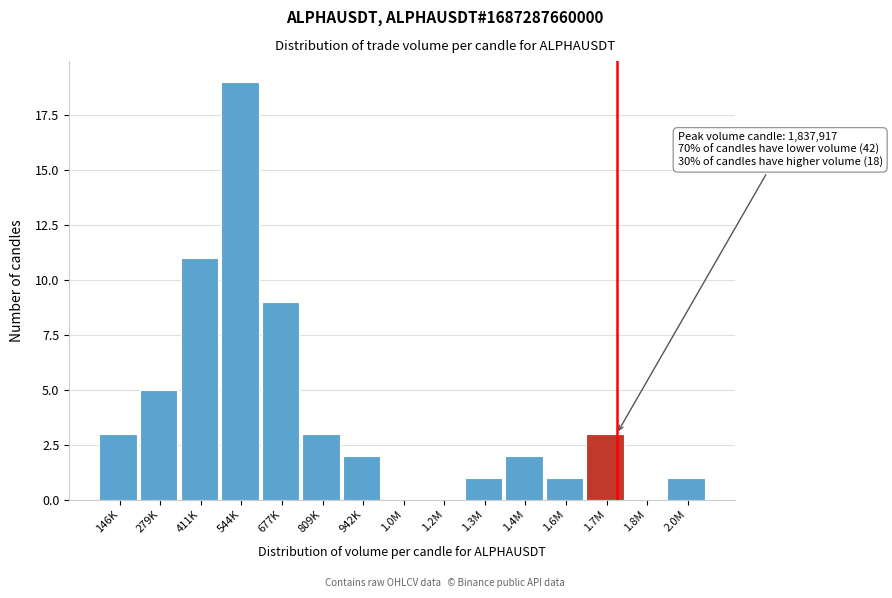

Reading right to left, transcribe all the data shown in this chart.

2.0M=1	1.8M=0	1.7M=3	1.6M=1	1.4M=2	1.3M=1	1.2M=0	1.0M=0	942K=2	809K=3	677K=9	544K=19	411K=11	279K=5	146K=3